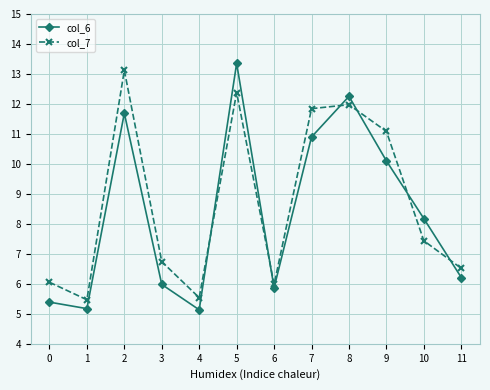

Is this an area chart (filled region under the line)?

No